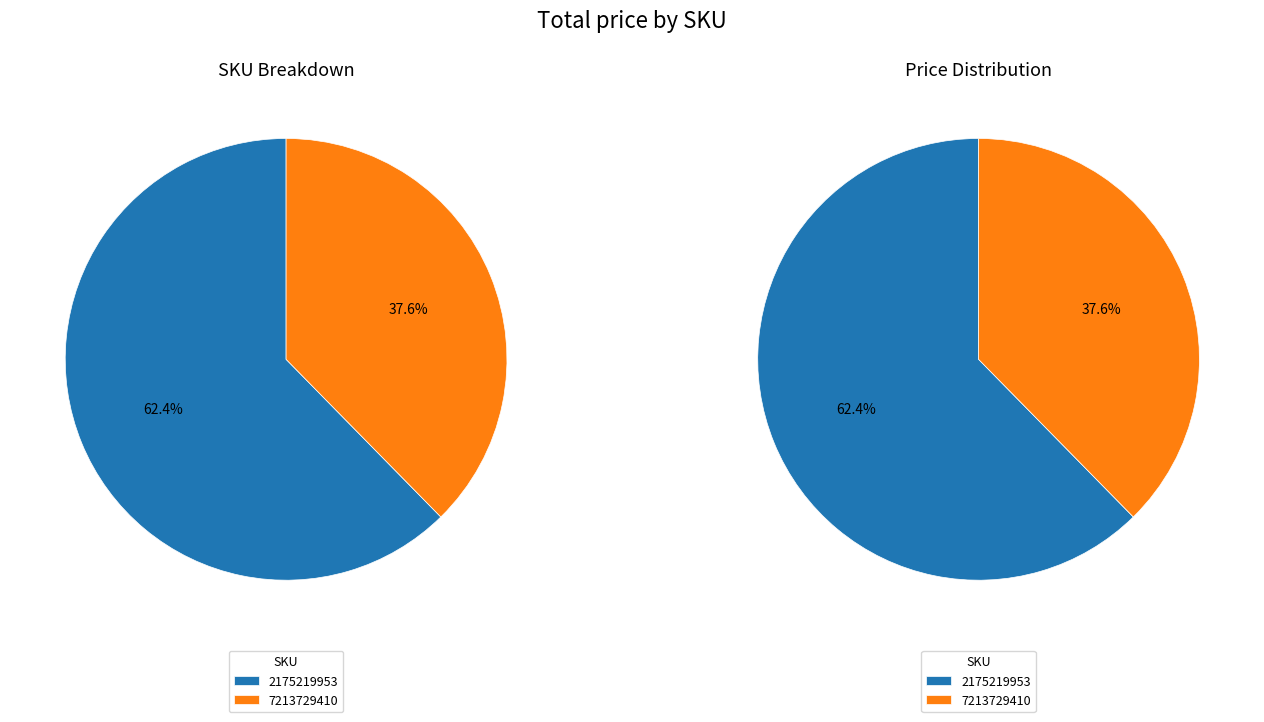

To the nearest percent, what is the combined percentage of 7213729410 and 2175219953?

100%